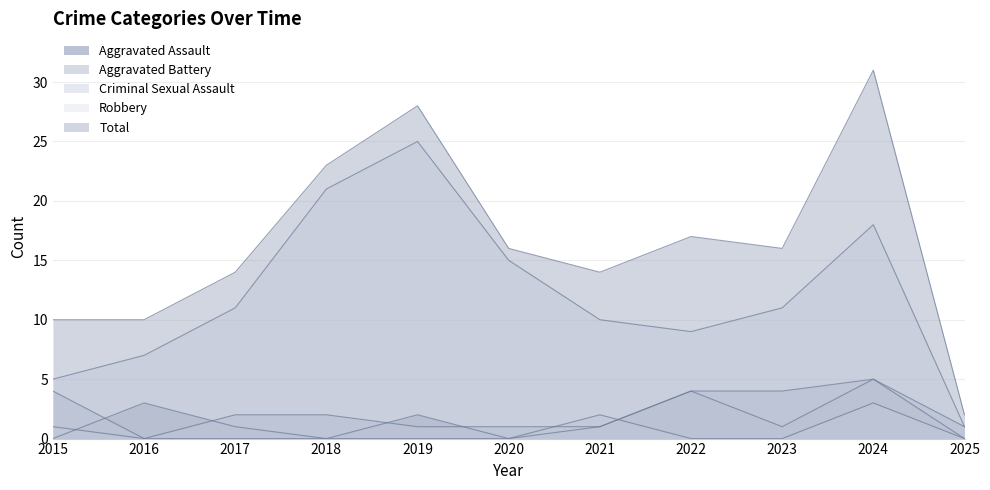

Which series has the largest total across all categories?

Total